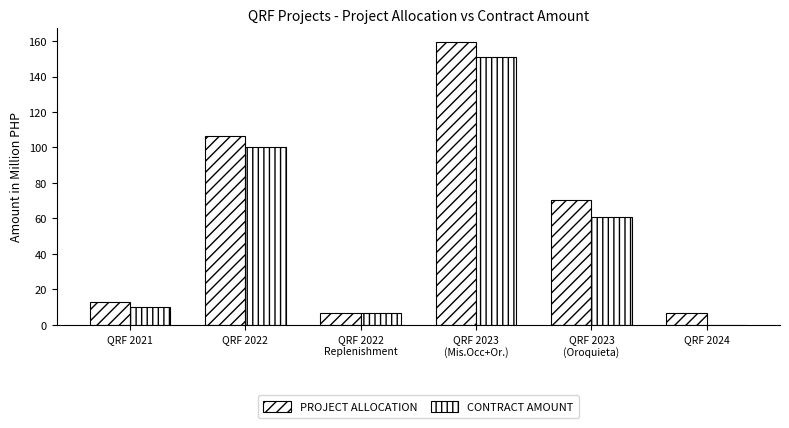

What is the value of the PROJECT ALLOCATION bar at the 4th from the left?

159.2